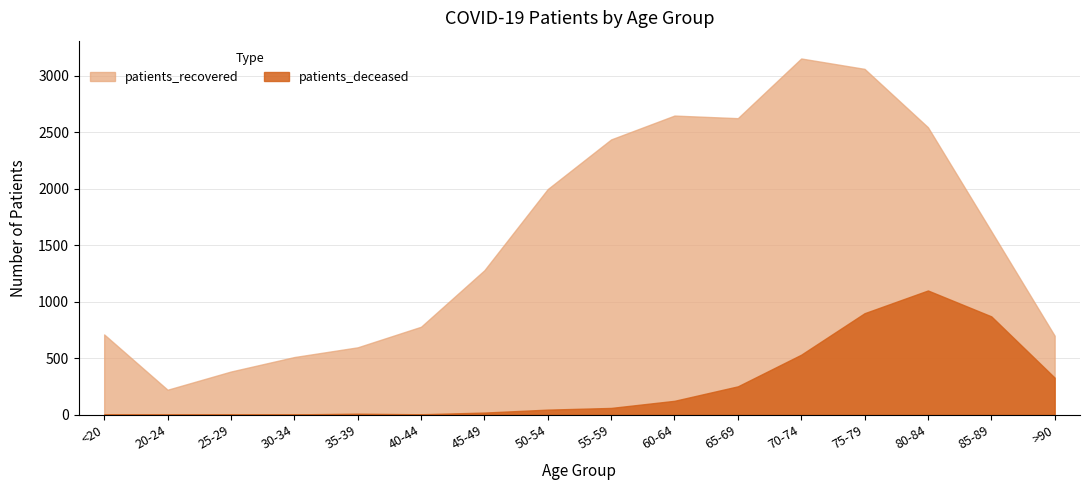

The patients_recovered series shows 1255 at 50-54. True or false?

False